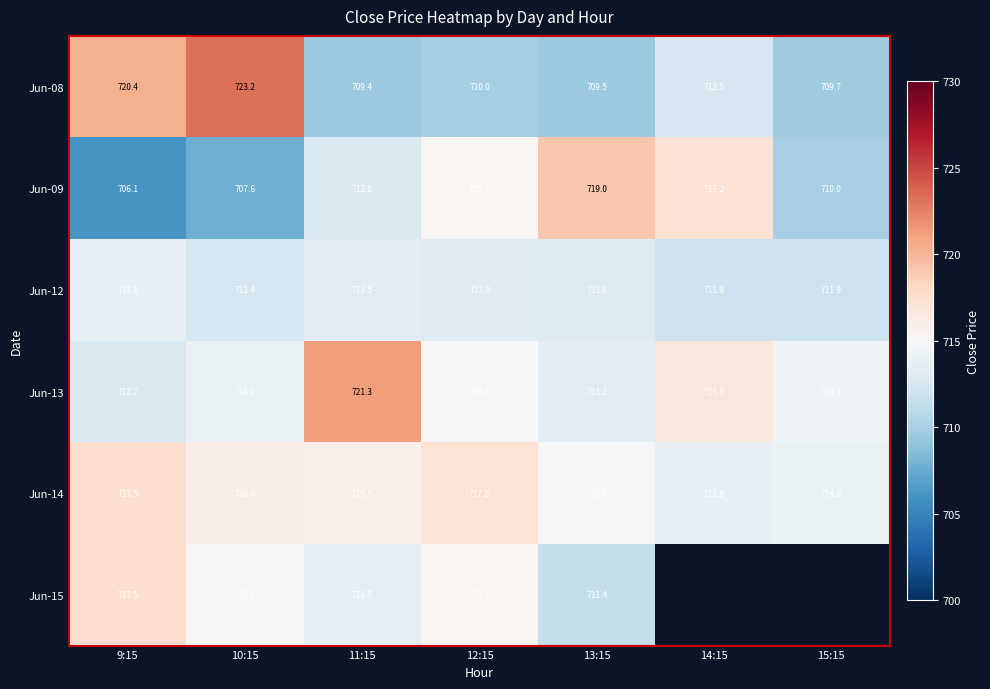

Which label corresponds to the smallest value in the chart?

9:15